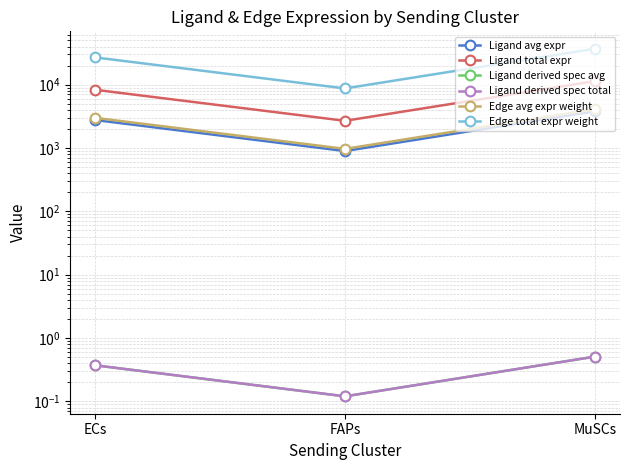

Which label corresponds to the smallest value in the chart?

FAPs